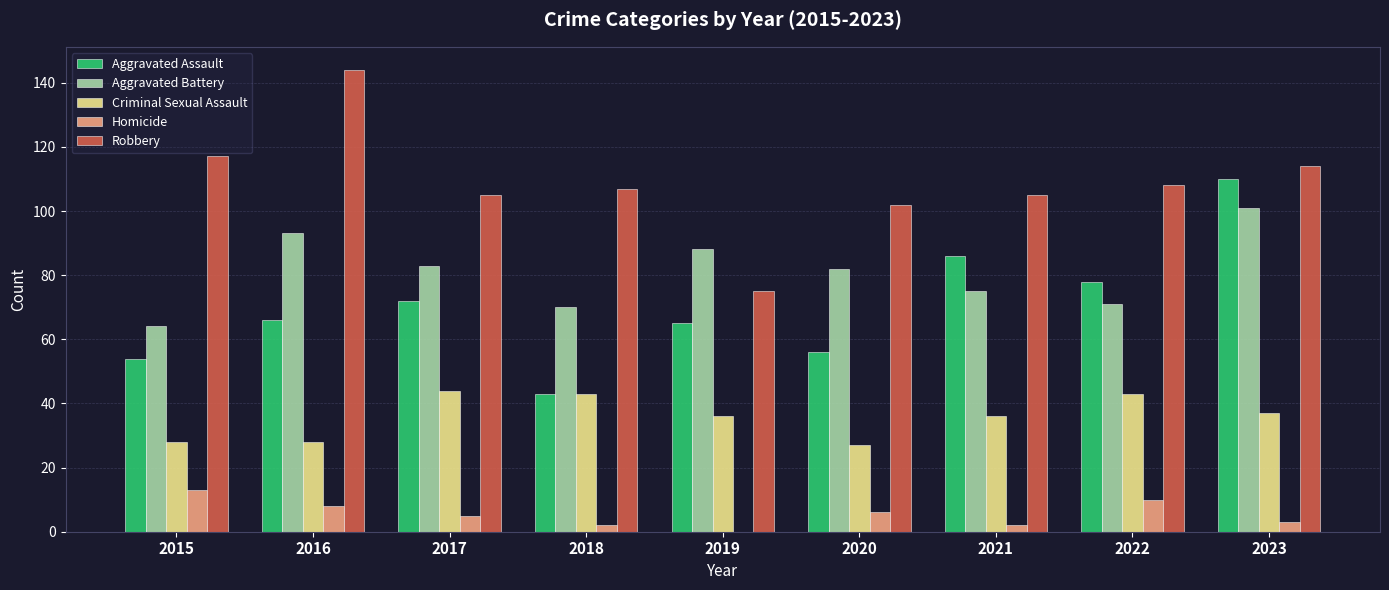

Which category has the highest value in the Aggravated Assault series?

2023